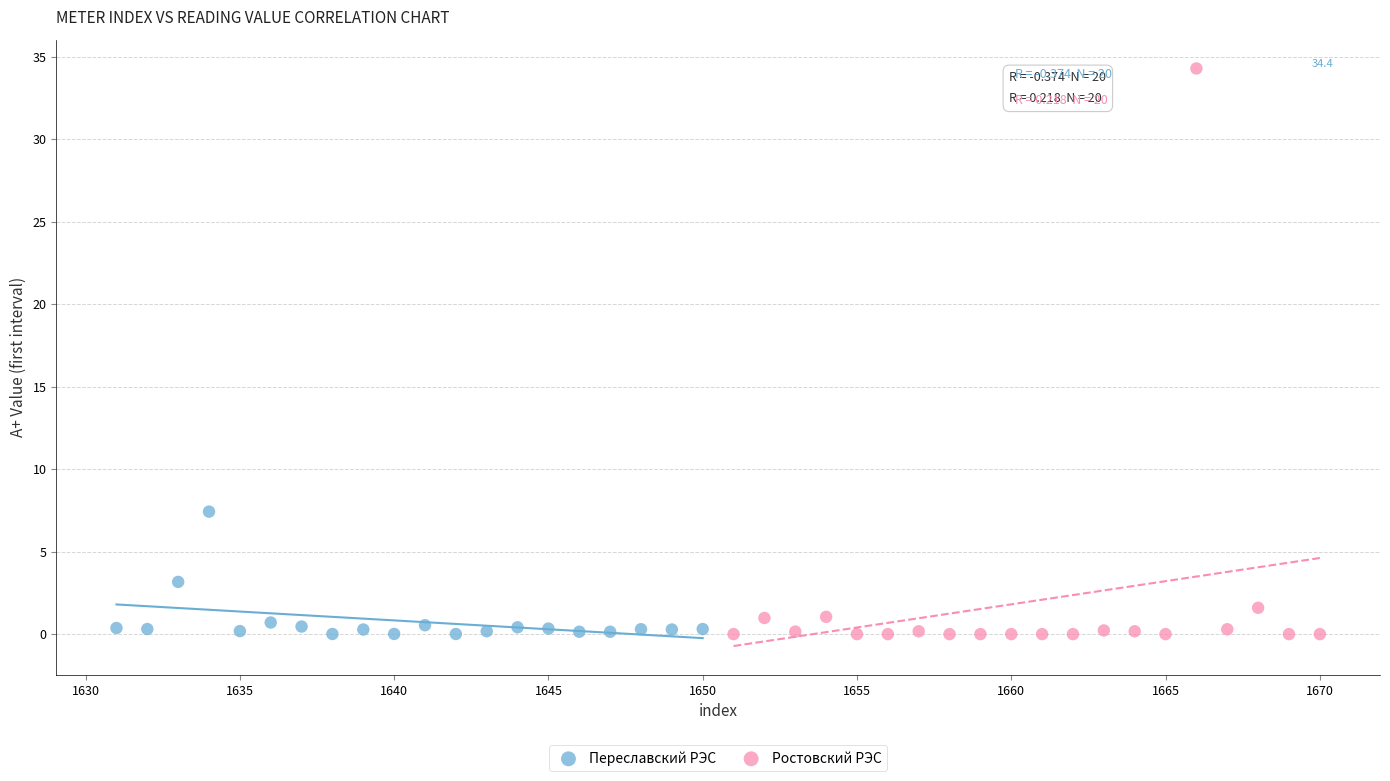

Which series has the largest Y range (max minus min)?

Ростовский РЭС